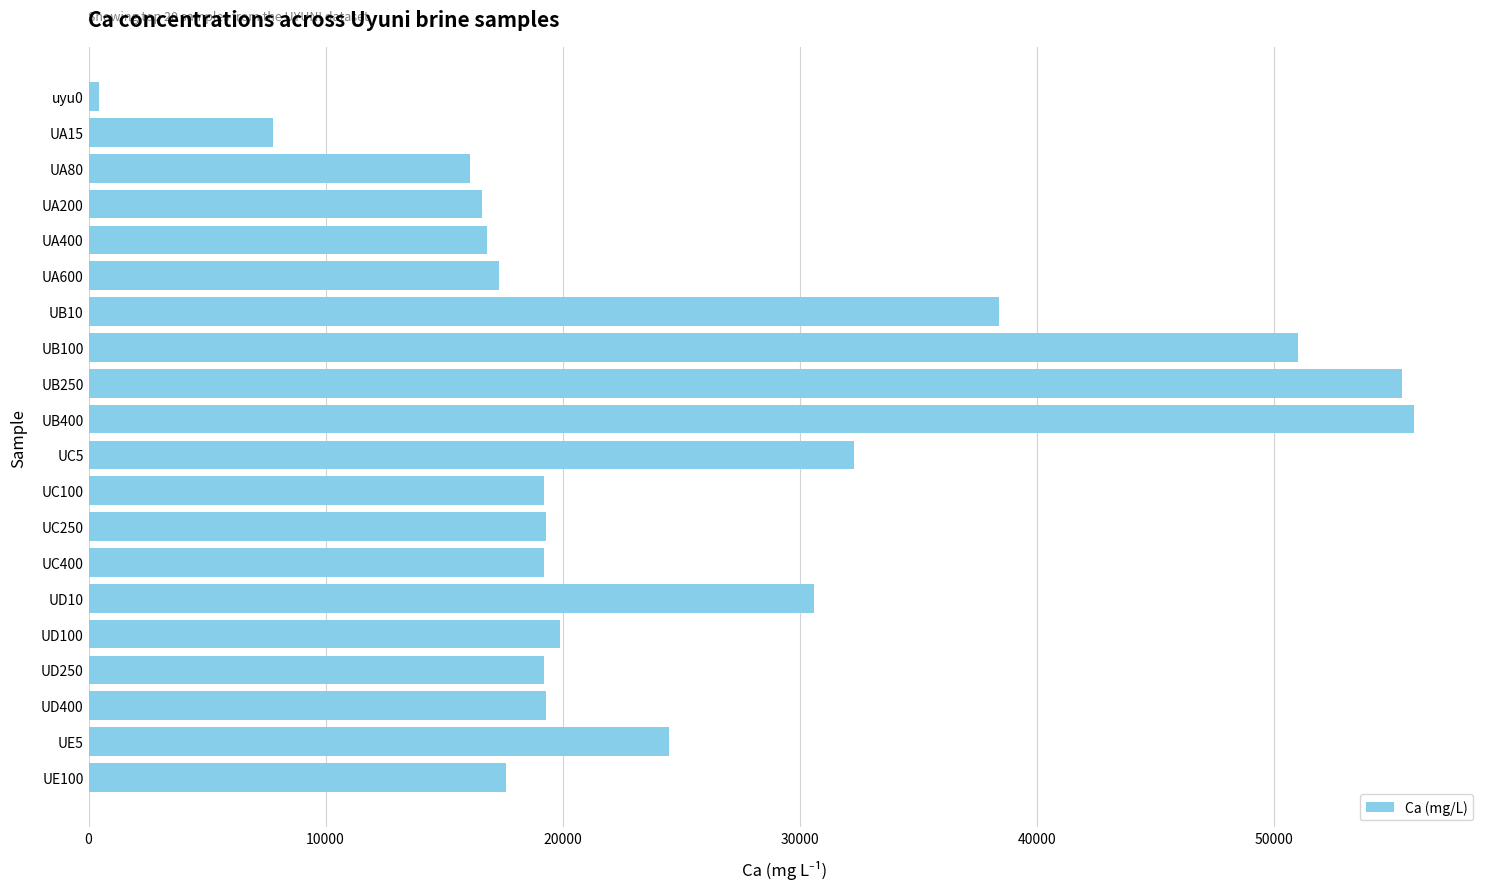

What is the smallest value displayed?

461